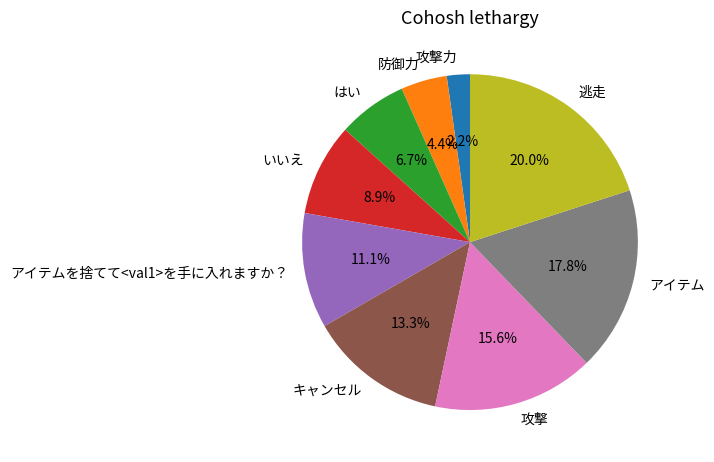

Is there any slice that represents more than half of the pie?

No